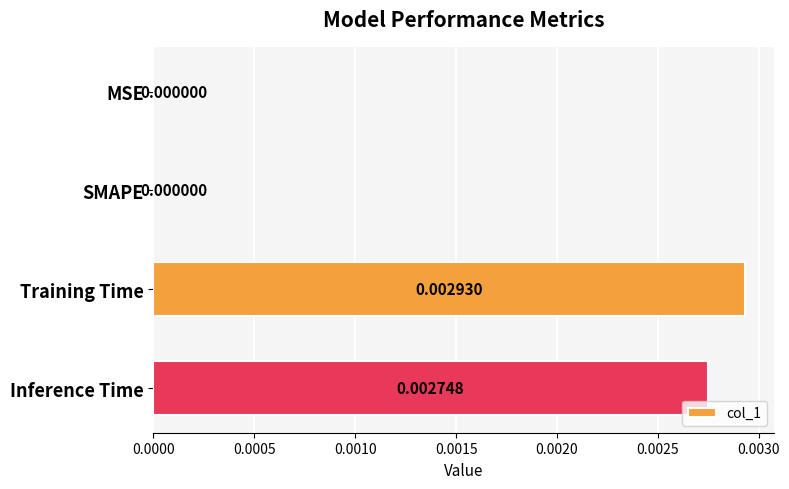

Between Training Time and SMAPE, which is larger?

Training Time